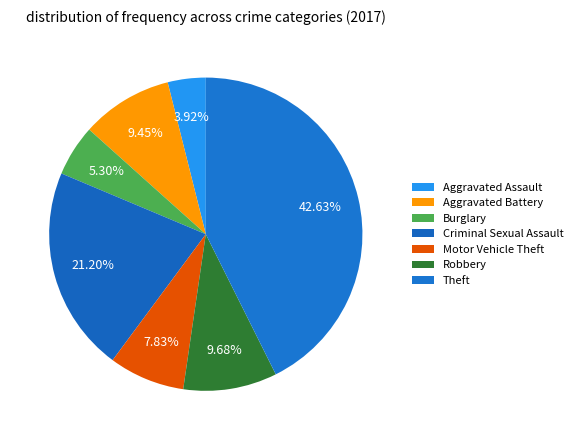

What percentage do Aggravated Battery and Burglary together represent?

14.7%